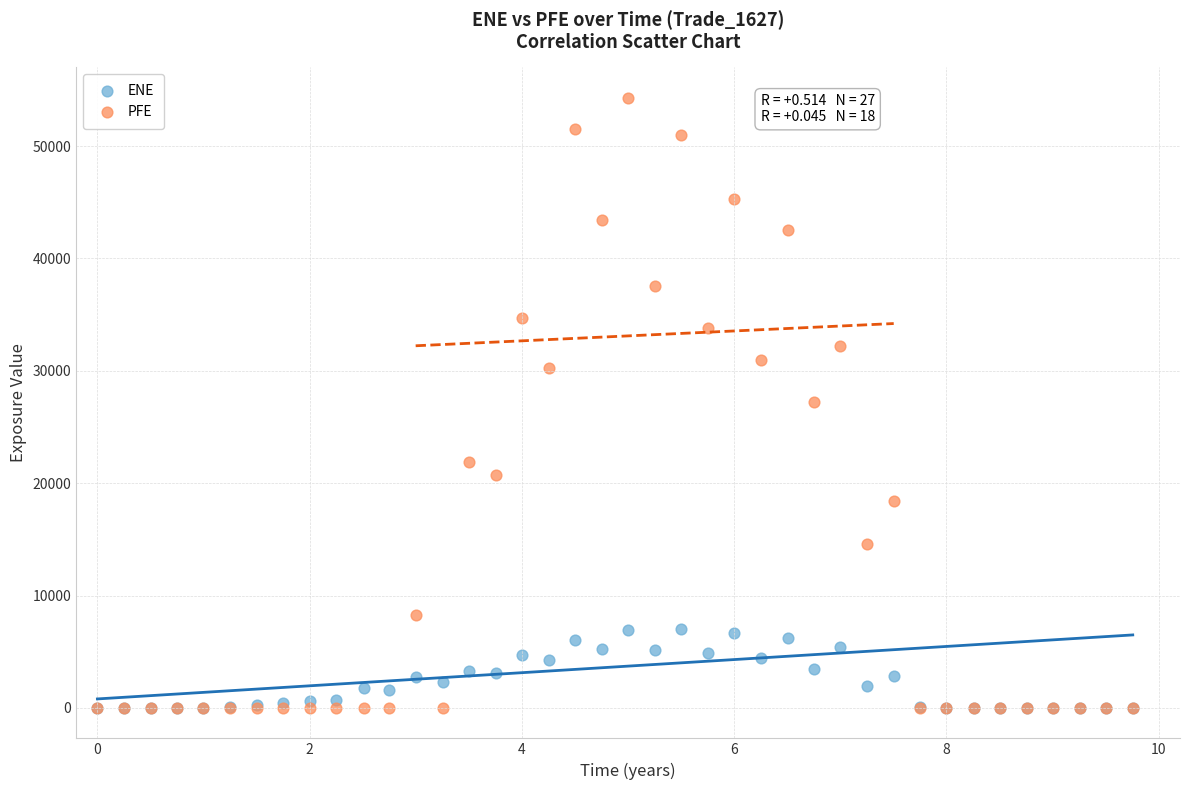

Which series reaches the maximum Y coordinate?

PFE